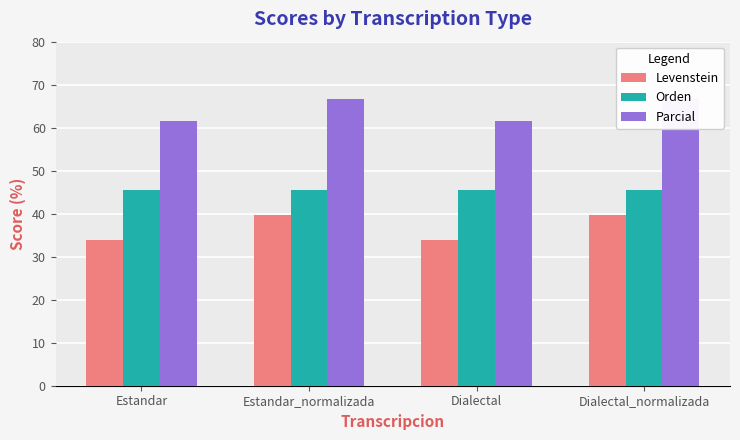

What is the approximate value of Levenstein at Estandar_normalizada?

39.7